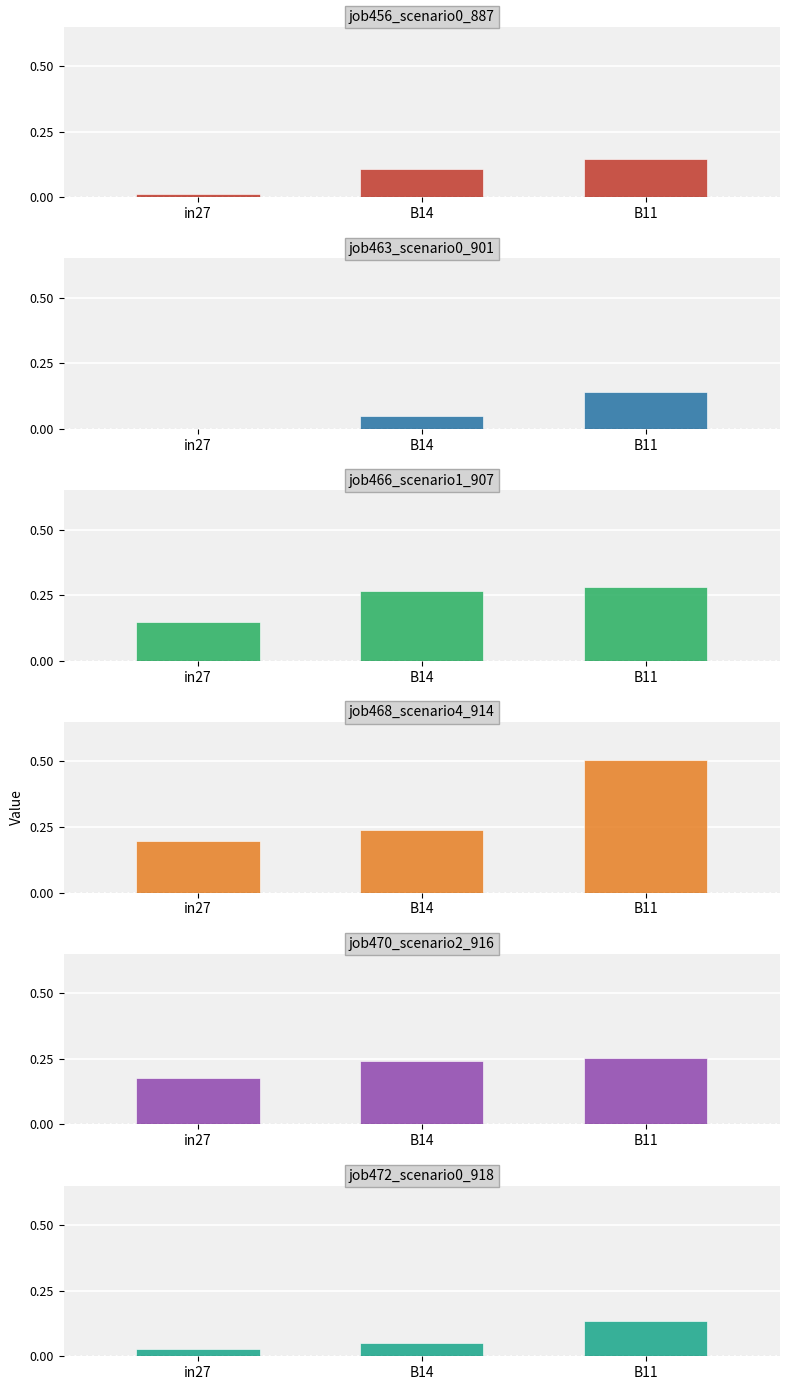

The job472_scenario0_918 series shows 0.0 at in27. True or false?

True